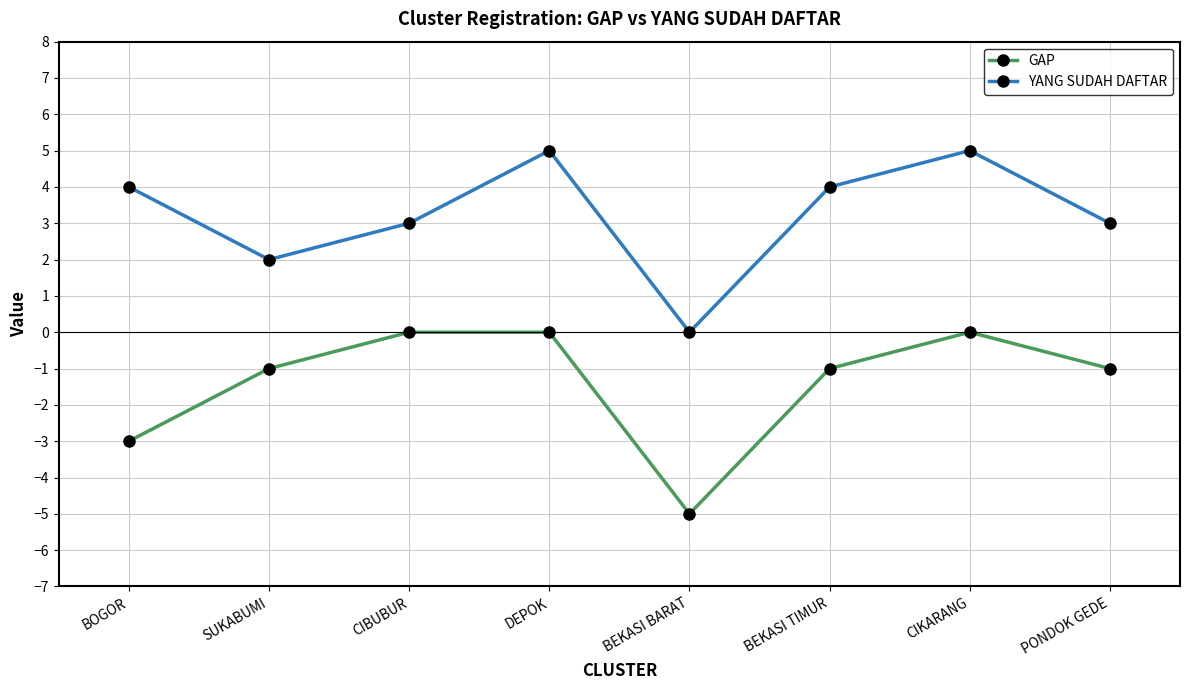

Rank the series by their average value, from lowest to highest.

GAP, YANG SUDAH DAFTAR